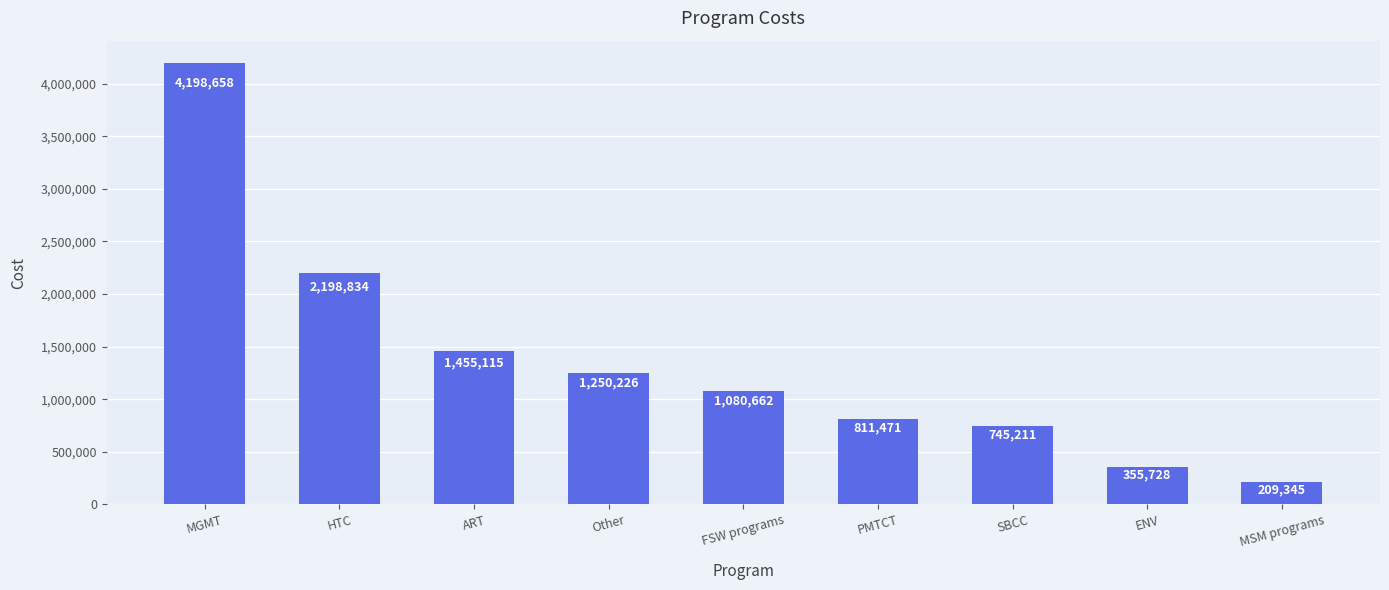

List the labels in order of value, smallest first.

MSM programs, ENV, SBCC, PMTCT, FSW programs, Other, ART, HTC, MGMT